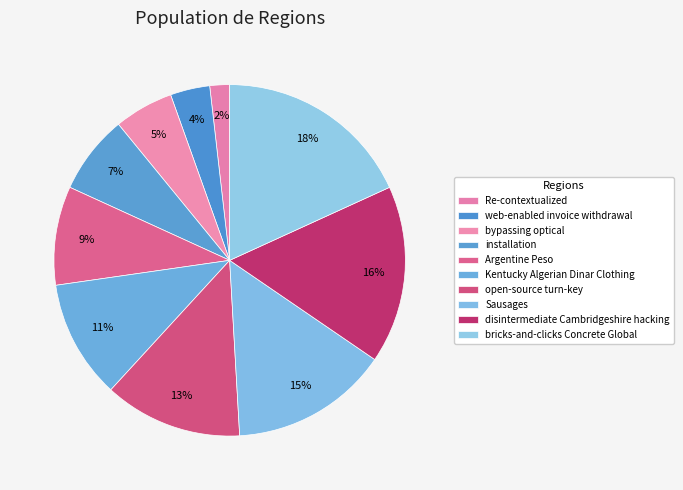

Which slice is the largest?

bricks-and-clicks Concrete Global